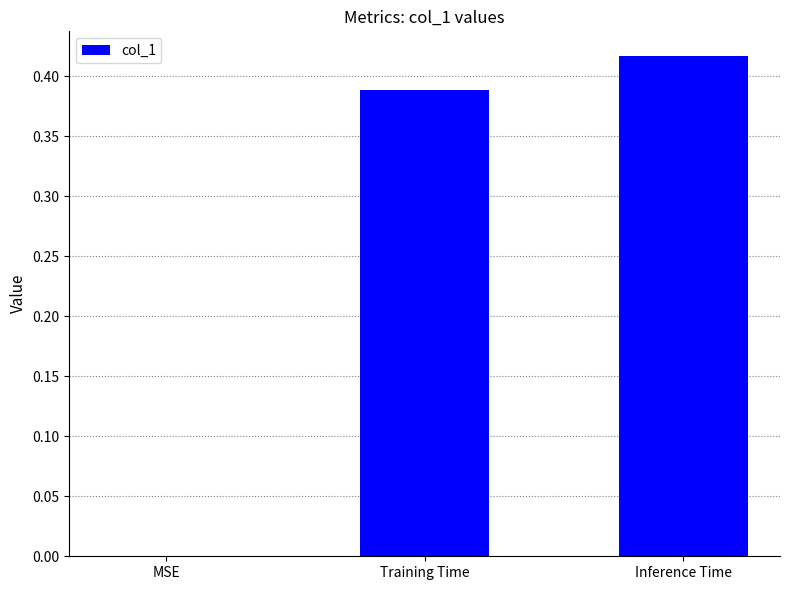

Which label corresponds to the largest value in the chart?

Inference Time